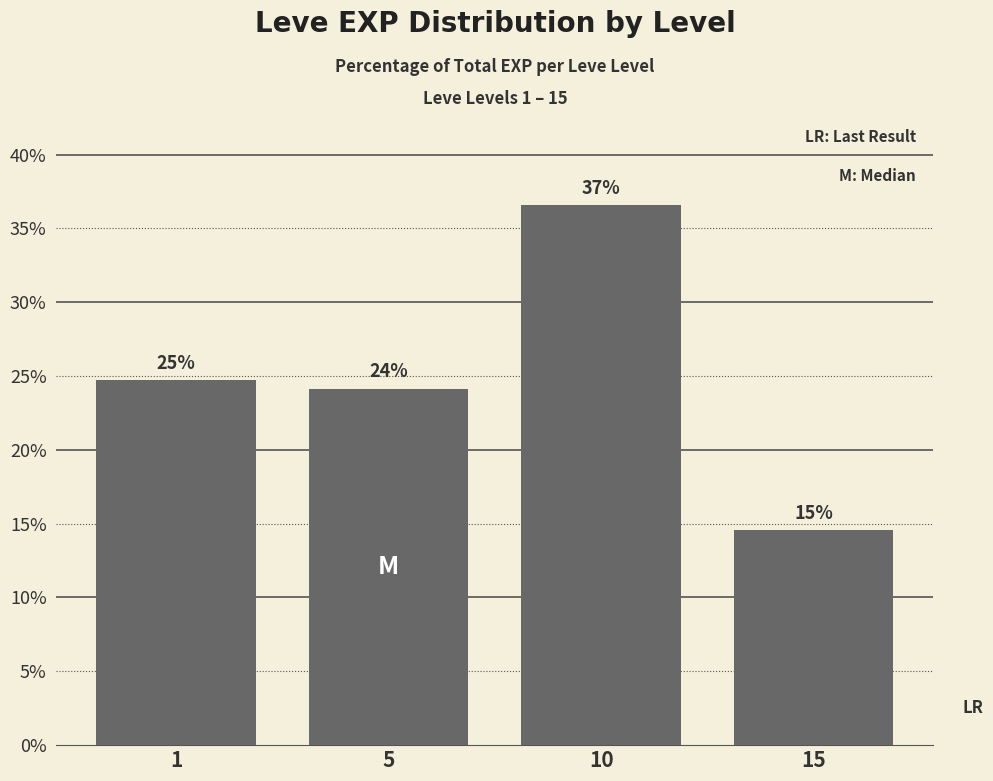

How many bars are there in total?

4